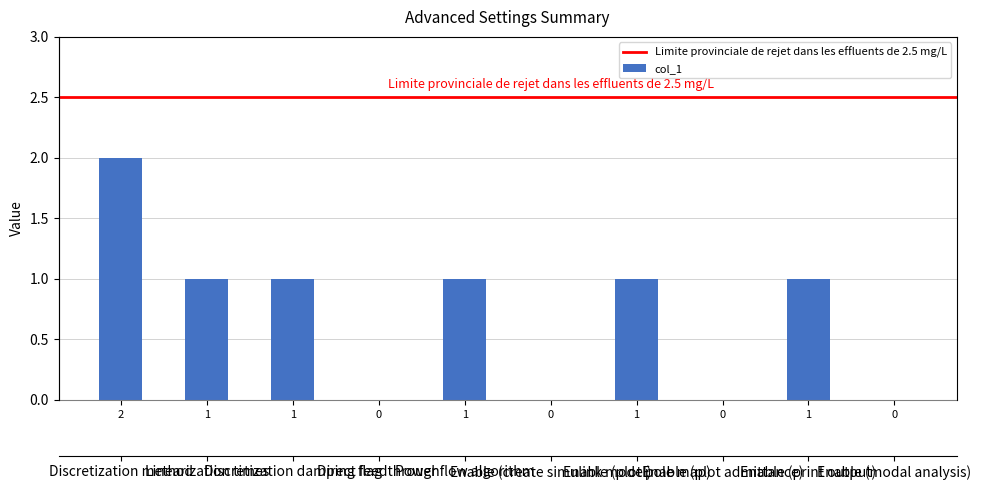

True or false: the data shows 0 at 1.

False